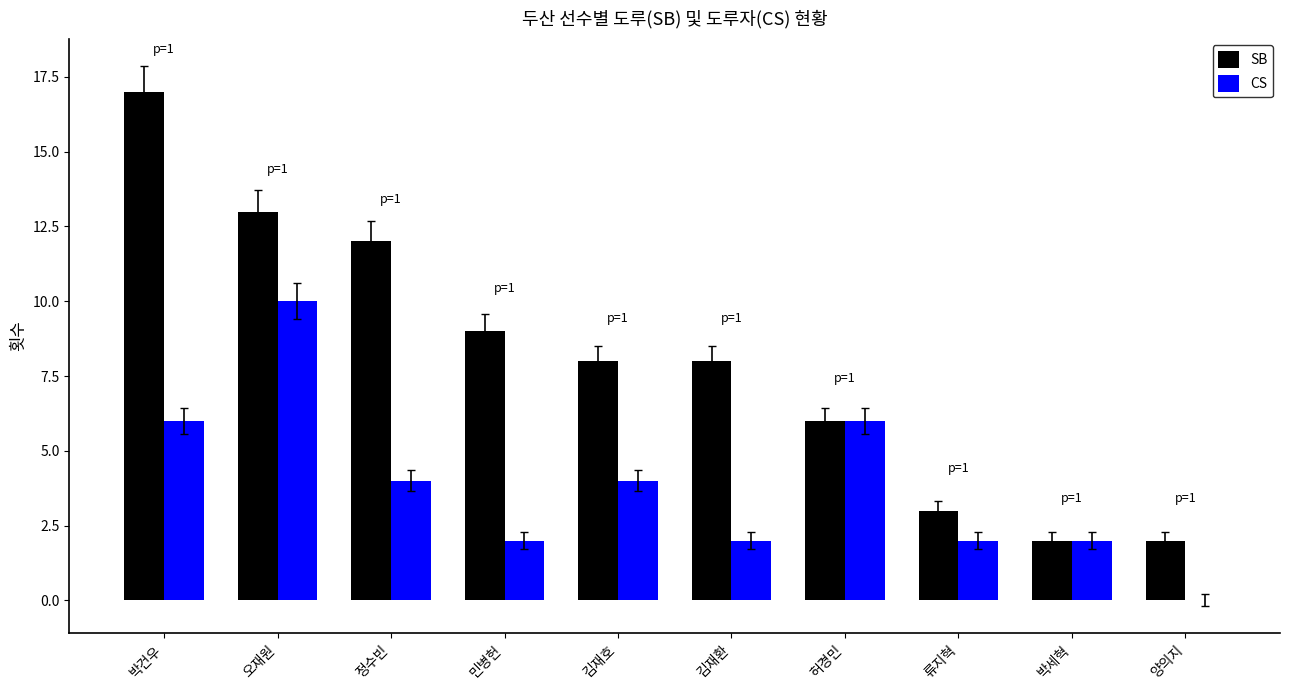

The CS series shows 10 at 박건우. True or false?

False